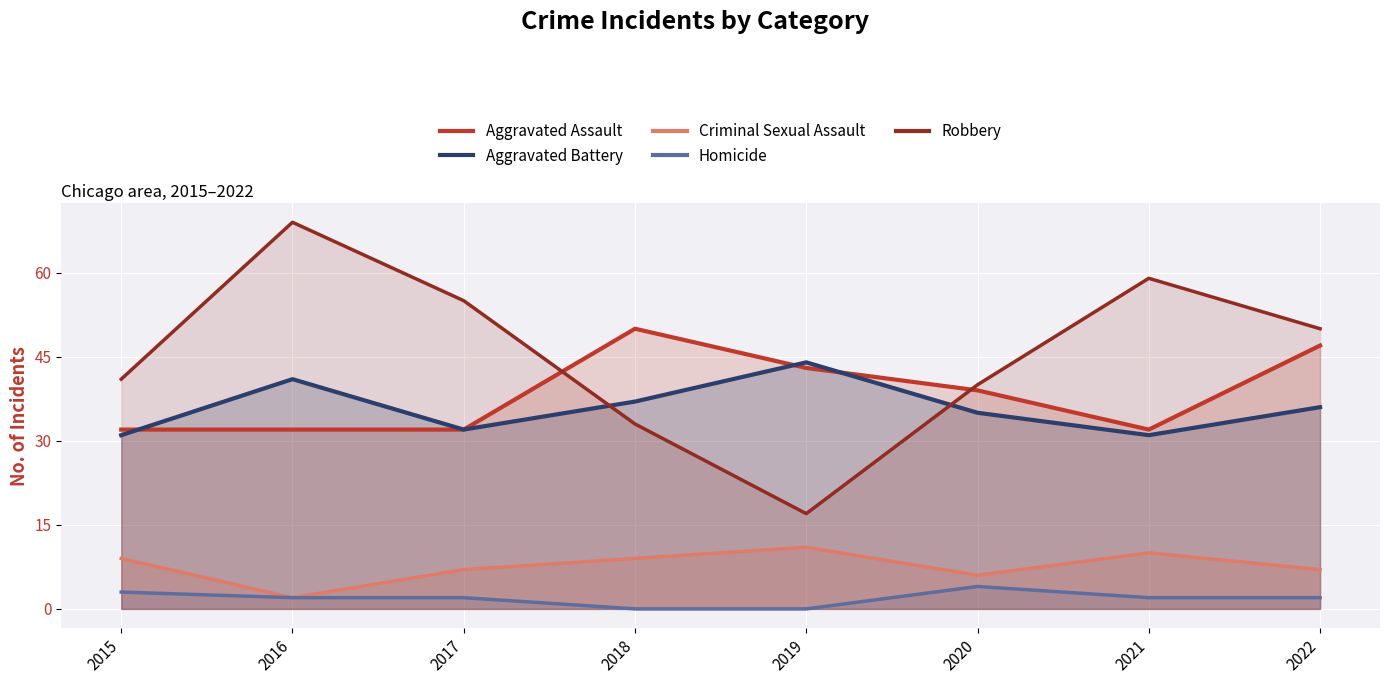

What is the difference between the Criminal Sexual Assault values at 2015 and 2022?

2